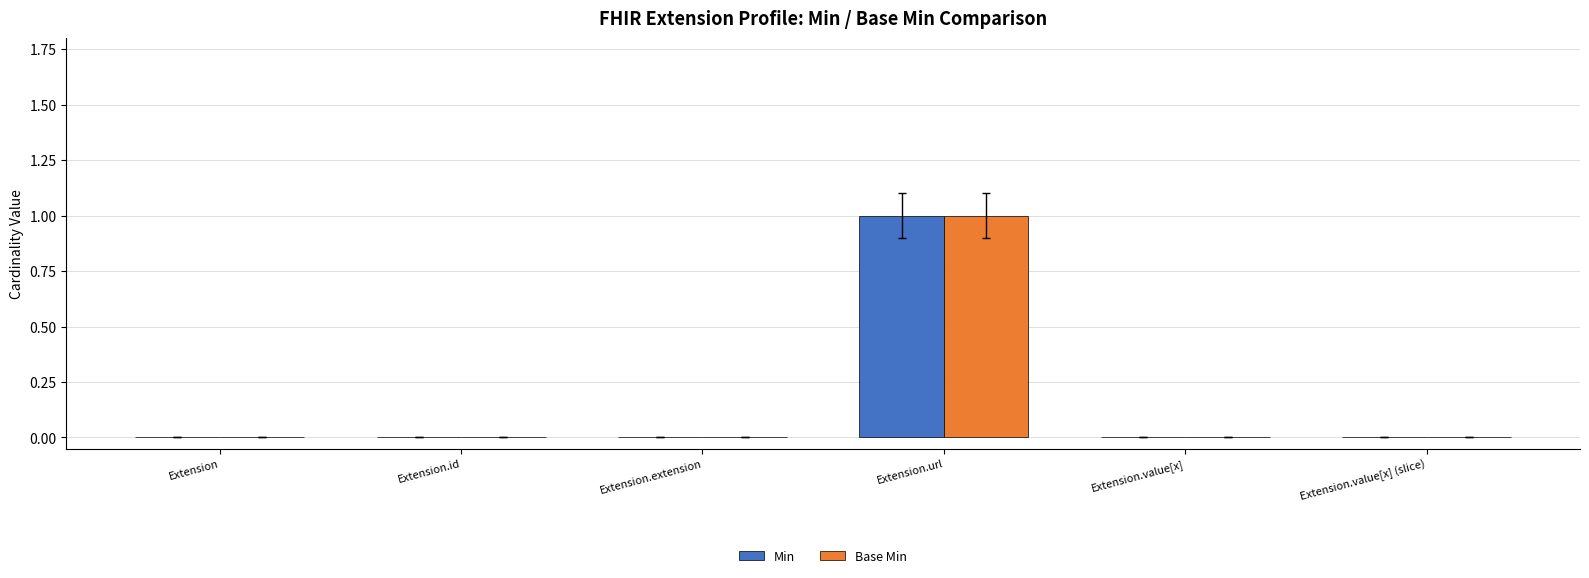

True or false: Min has a value of 0 at Extension.value[x] (slice).

True